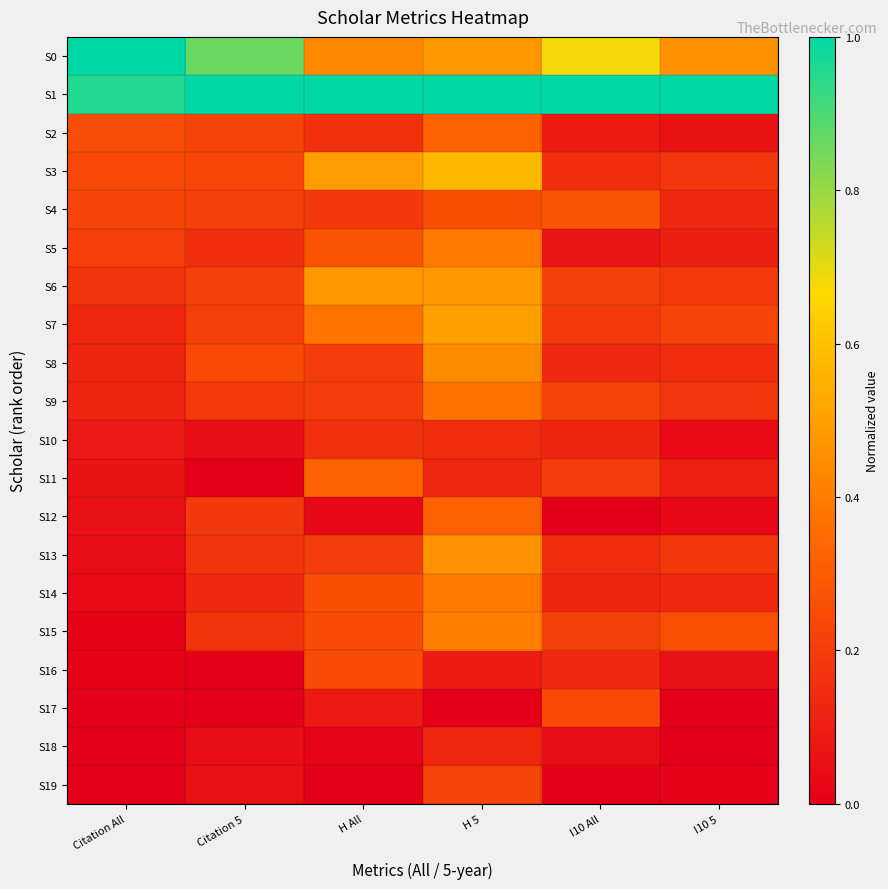

Reading right to left, list all the values displayed in this chart.

S0: I10 5=0.5	I10 All=0.7	H 5=0.5	H All=0.4	Citation 5=0.9	Citation All=1.0
S1: I10 5=1.0	I10 All=1.0	H 5=1.0	H All=1.0	Citation 5=1.0	Citation All=1.0
S2: I10 5=0.1	I10 All=0.1	H 5=0.3	H All=0.2	Citation 5=0.2	Citation All=0.3
S3: I10 5=0.2	I10 All=0.2	H 5=0.6	H All=0.5	Citation 5=0.2	Citation All=0.2
S4: I10 5=0.1	I10 All=0.3	H 5=0.3	H All=0.2	Citation 5=0.2	Citation All=0.2
S5: I10 5=0.1	I10 All=0.1	H 5=0.4	H All=0.3	Citation 5=0.2	Citation All=0.2
S6: I10 5=0.2	I10 All=0.2	H 5=0.5	H All=0.5	Citation 5=0.2	Citation All=0.2
S7: I10 5=0.2	I10 All=0.2	H 5=0.5	H All=0.4	Citation 5=0.2	Citation All=0.1
S8: I10 5=0.1	I10 All=0.1	H 5=0.4	H All=0.2	Citation 5=0.2	Citation All=0.1
S9: I10 5=0.2	I10 All=0.2	H 5=0.4	H All=0.2	Citation 5=0.2	Citation All=0.1
S10: I10 5=0.0	I10 All=0.1	H 5=0.1	H All=0.2	Citation 5=0.0	Citation All=0.1
S11: I10 5=0.1	I10 All=0.2	H 5=0.1	H All=0.3	Citation 5=0.0	Citation All=0.1
S12: I10 5=0.0	I10 All=0.0	H 5=0.3	H All=0.0	Citation 5=0.2	Citation All=0.1
S13: I10 5=0.2	I10 All=0.1	H 5=0.5	H All=0.2	Citation 5=0.2	Citation All=0.0
S14: I10 5=0.1	I10 All=0.1	H 5=0.4	H All=0.3	Citation 5=0.1	Citation All=0.0
S15: I10 5=0.3	I10 All=0.2	H 5=0.4	H All=0.2	Citation 5=0.2	Citation All=0.0
S16: I10 5=0.1	I10 All=0.1	H 5=0.1	H All=0.2	Citation 5=0.0	Citation All=0.0
S17: I10 5=0.0	I10 All=0.2	H 5=0.0	H All=0.1	Citation 5=0.0	Citation All=0.0
S18: I10 5=0.0	I10 All=0.0	H 5=0.1	H All=0.0	Citation 5=0.0	Citation All=0.0
S19: I10 5=0.0	I10 All=0.0	H 5=0.2	H All=0.0	Citation 5=0.1	Citation All=0.0